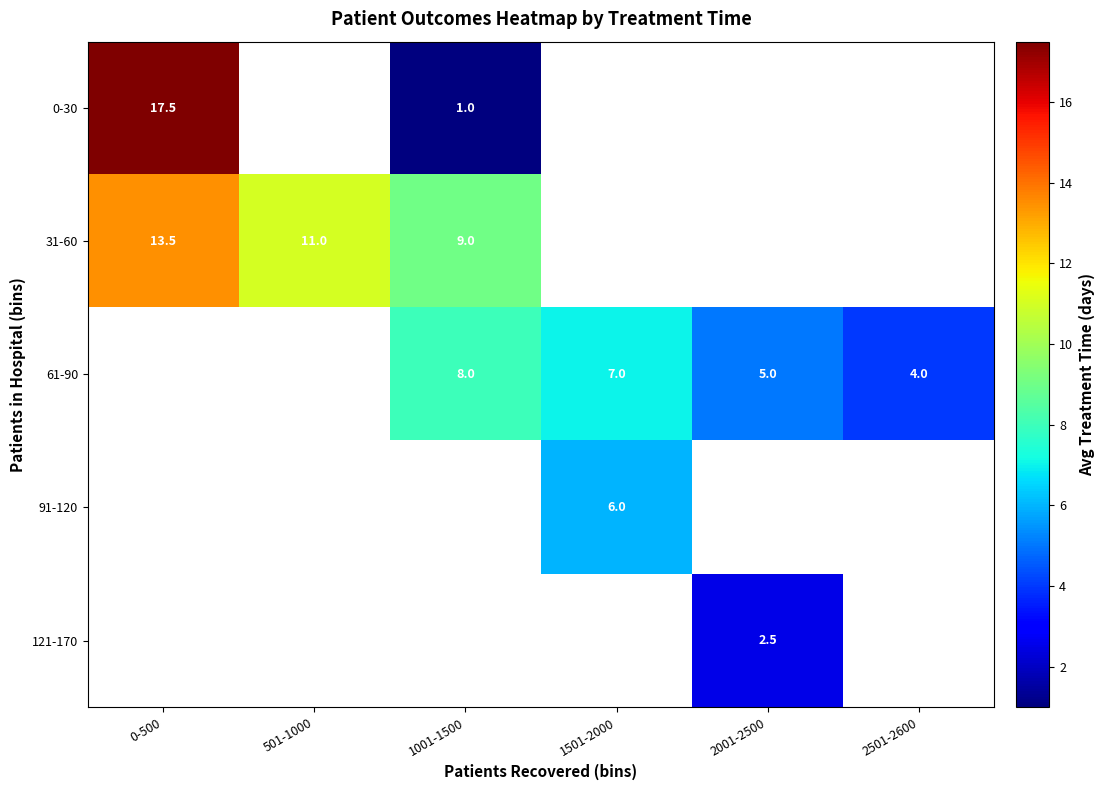

How many data points does each series have?

6